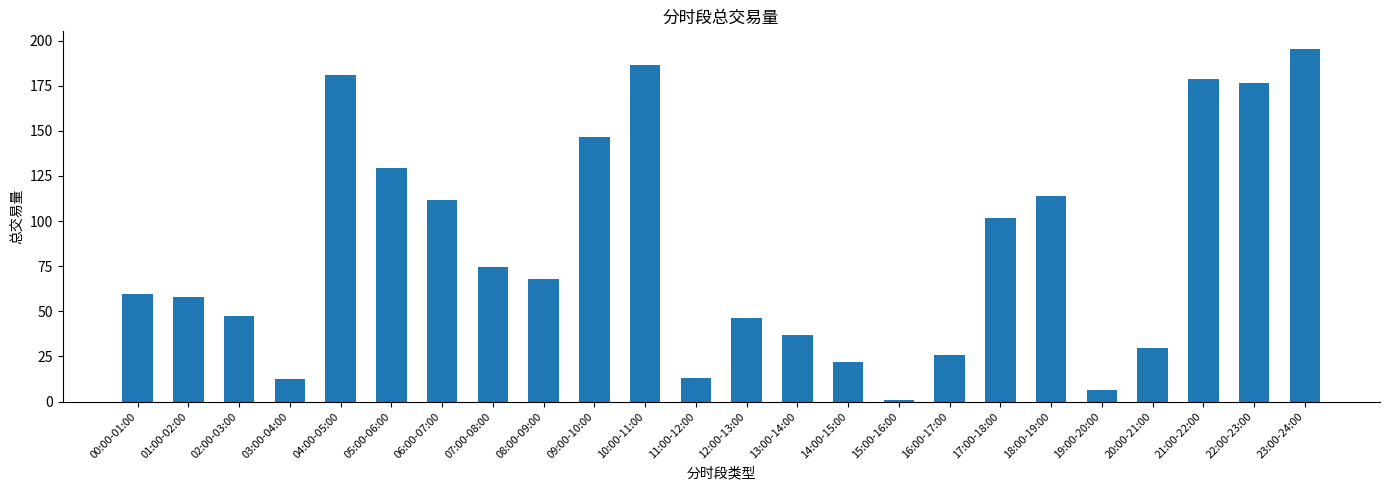

The chart shows a value of 8.3 at 16:00-17:00. True or false?

False